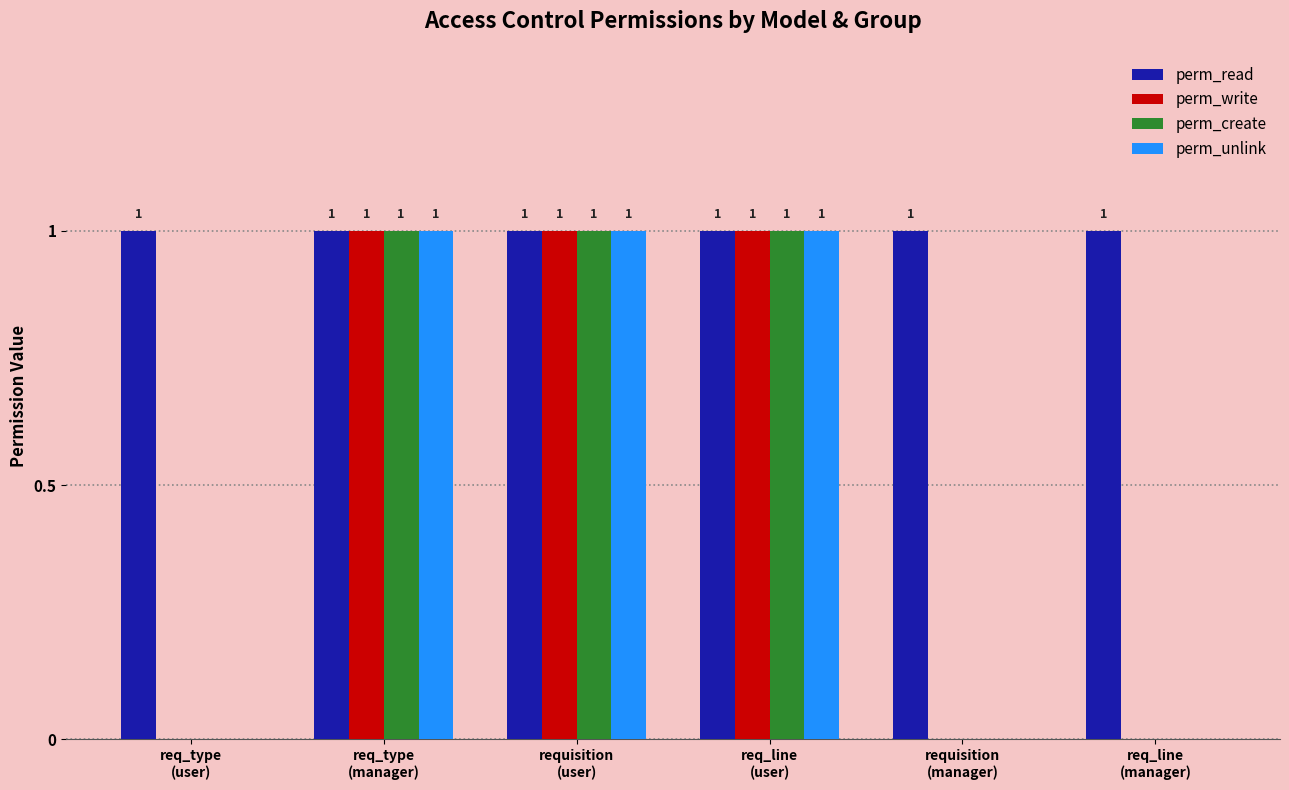

Are the bars horizontal?

No